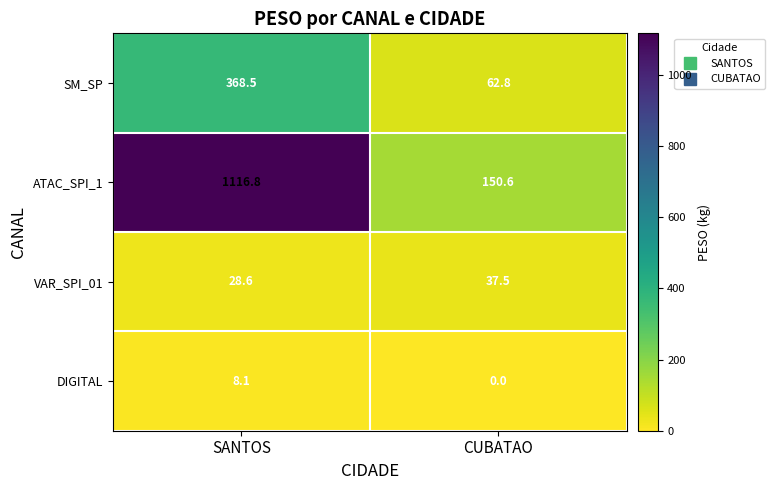

Which series has the largest total across all categories?

ATAC_SPI_1